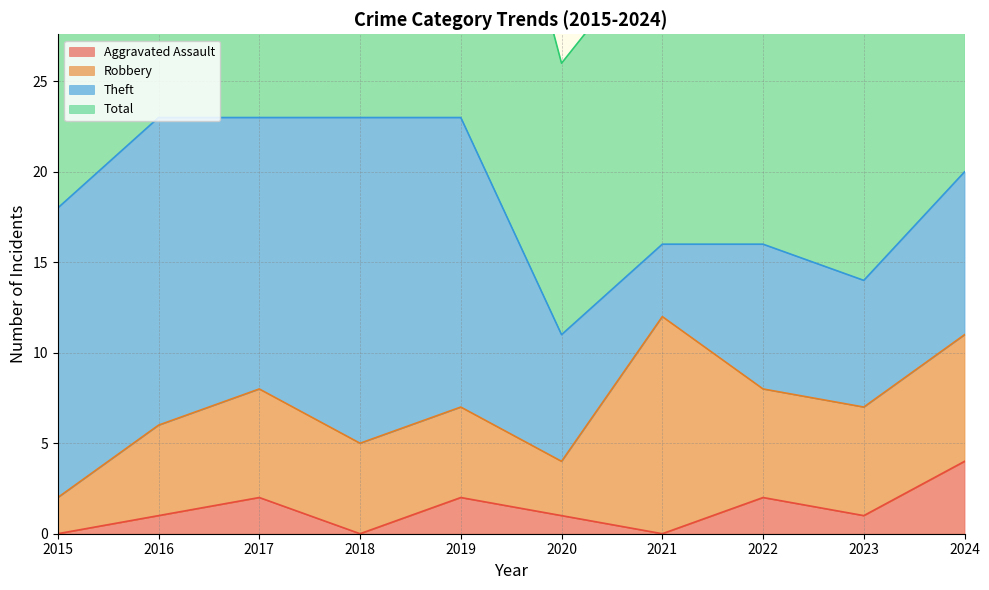

Which has a higher value, 2018 or 2017?

2017